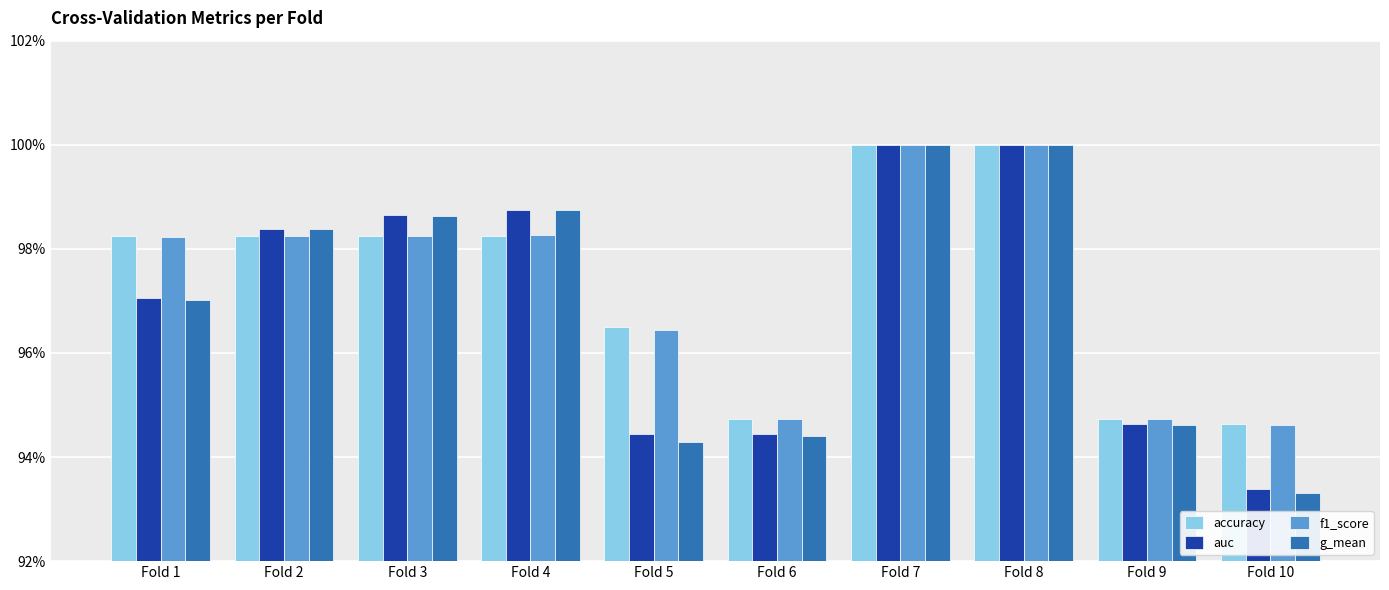

Does the chart contain any negative values?

No